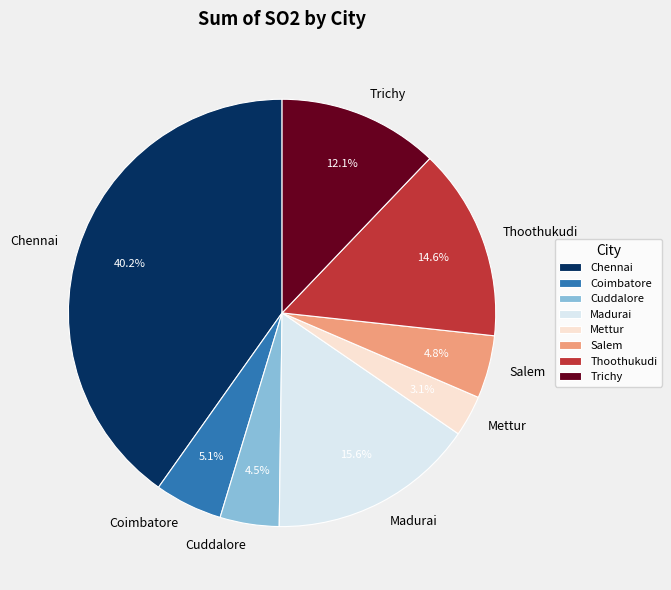

Does Salem account for over 50% of the chart?

No